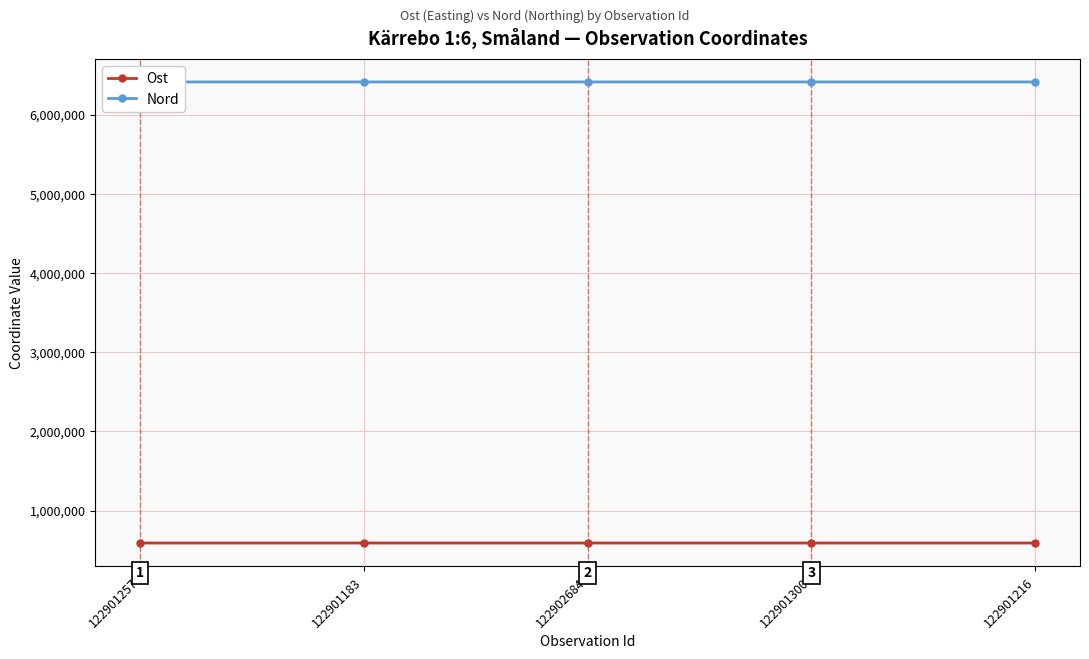

At how many categories does at least one series exceed 3804796?

5